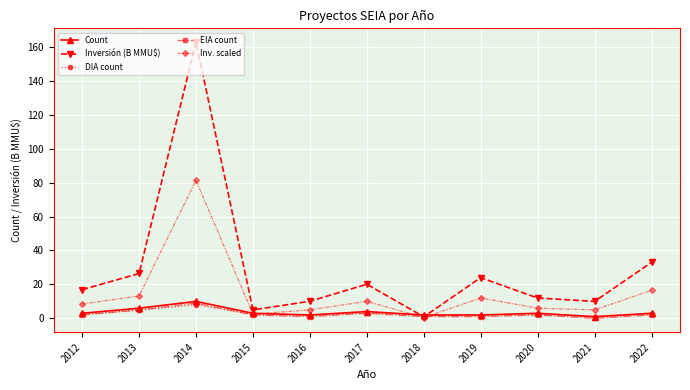

What is the difference between the maximum and minimum values in the Inversión (B MMU$) series?

161.8